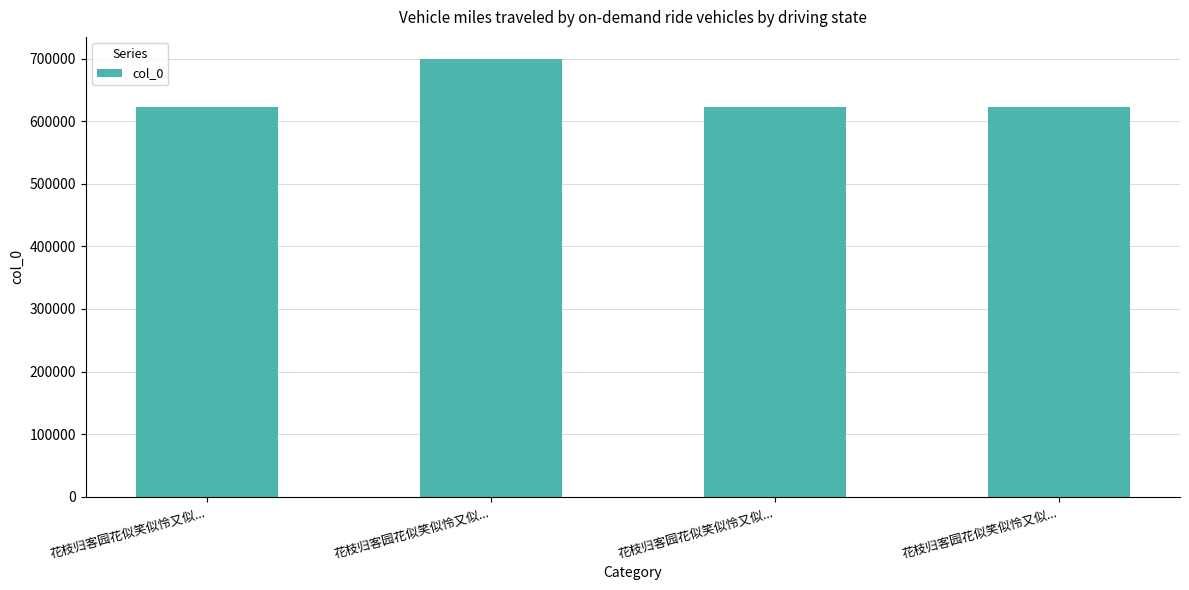

Count the number of categories in the chart.

4